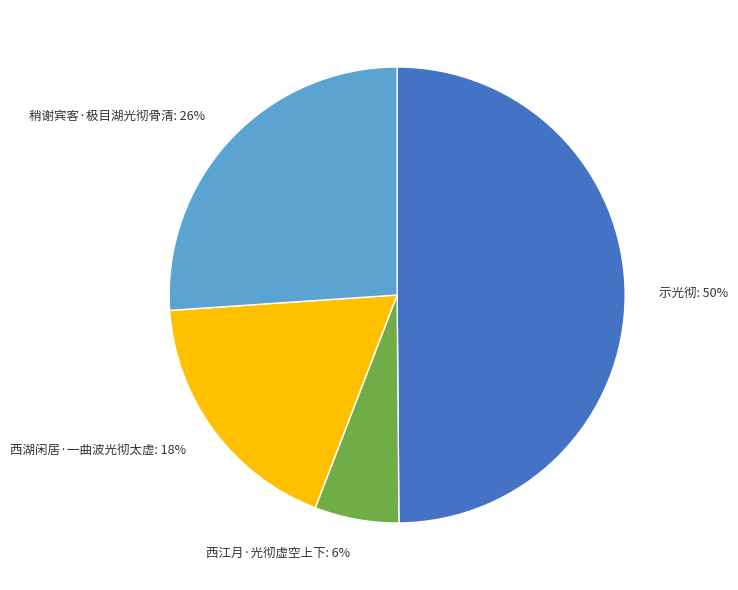

Which slice is the largest?

示光彻